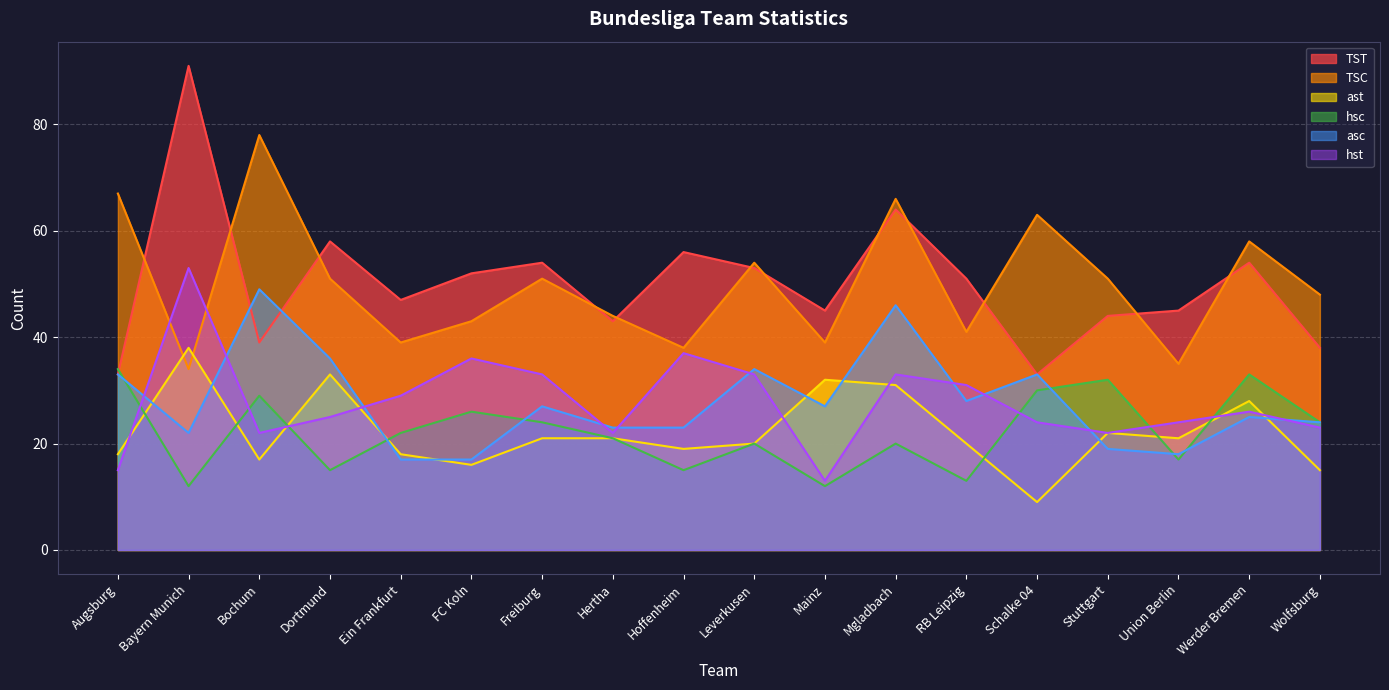

Which series changed the most between Bayern Munich and Dortmund?

TST